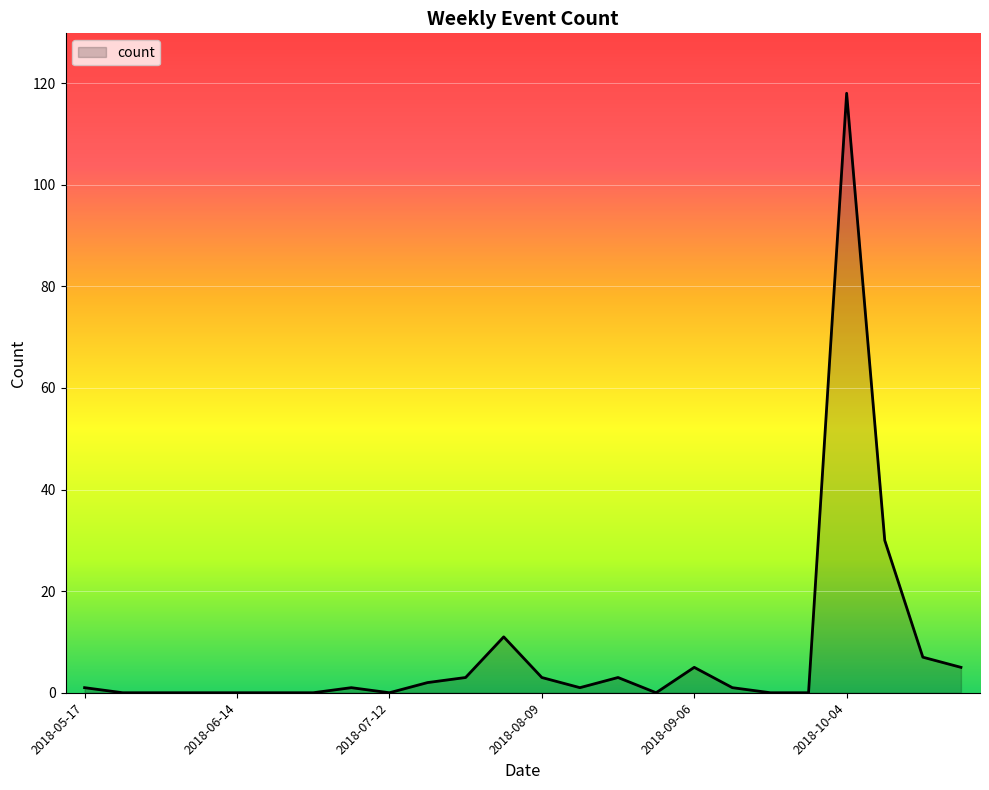

What is the difference between the maximum and minimum values?

118